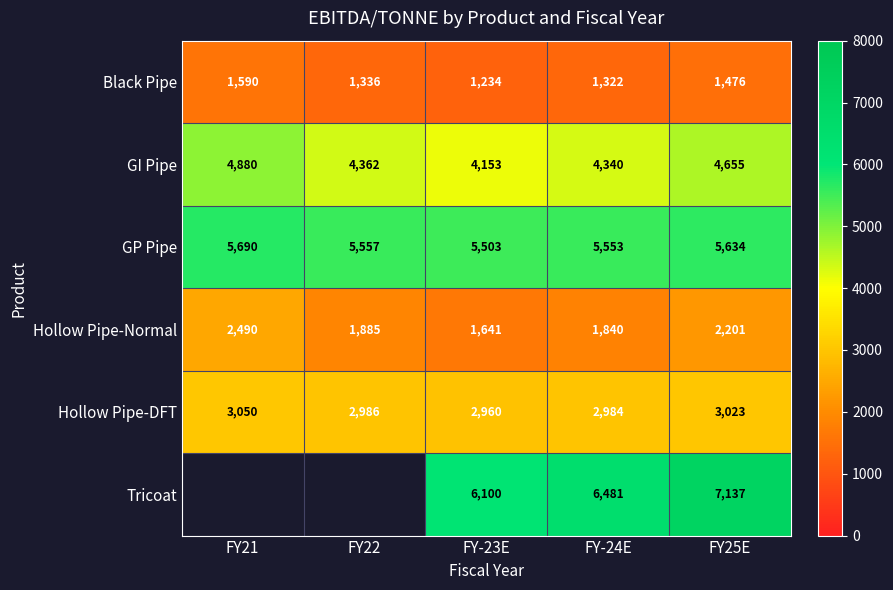

How many distinct data groups are displayed?

6